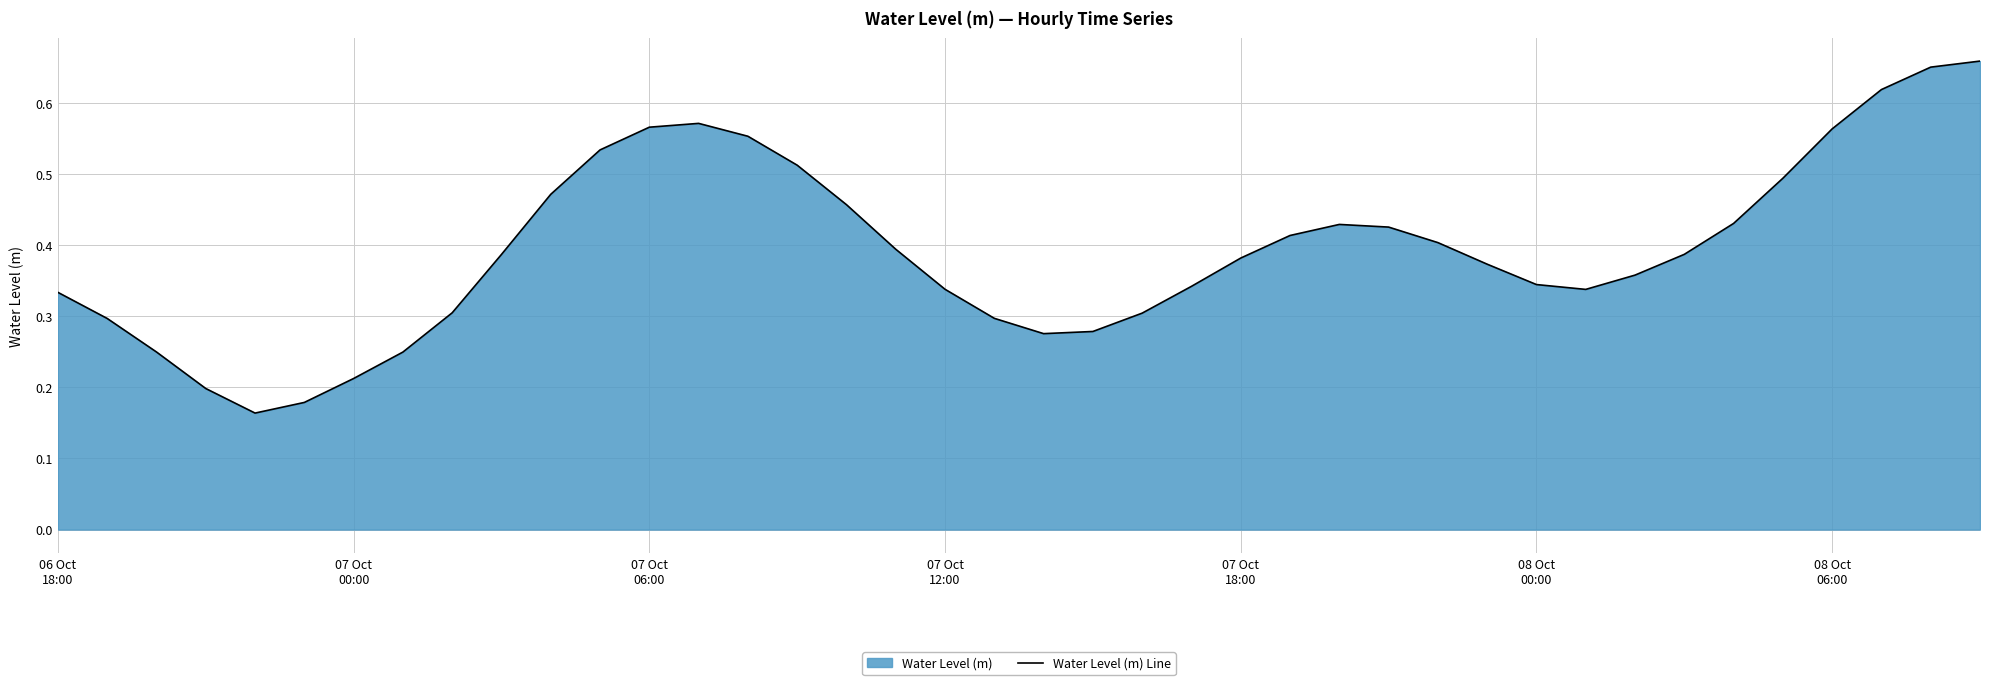

The chart shows a value of 0.1 at 08 Oct
06:00. True or false?

False